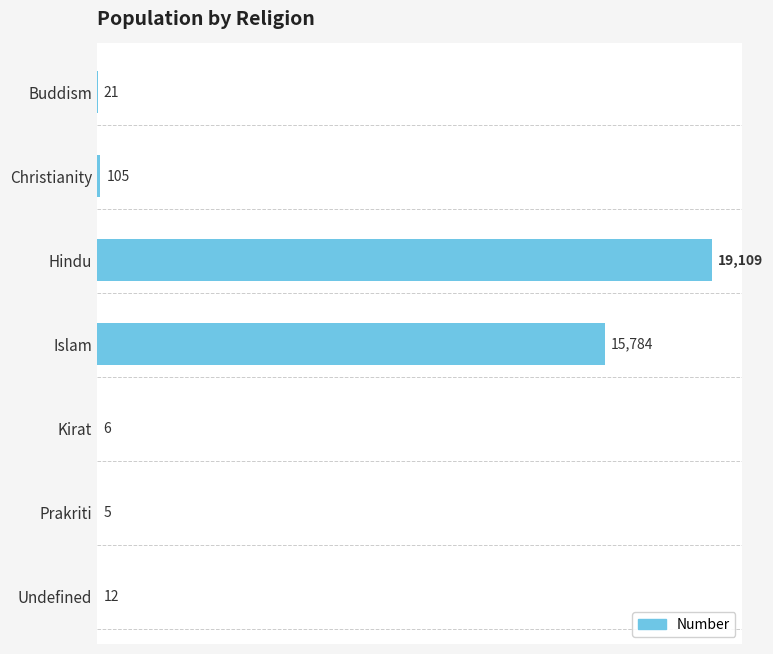

Where is the data nearest to the value 9557?

Islam